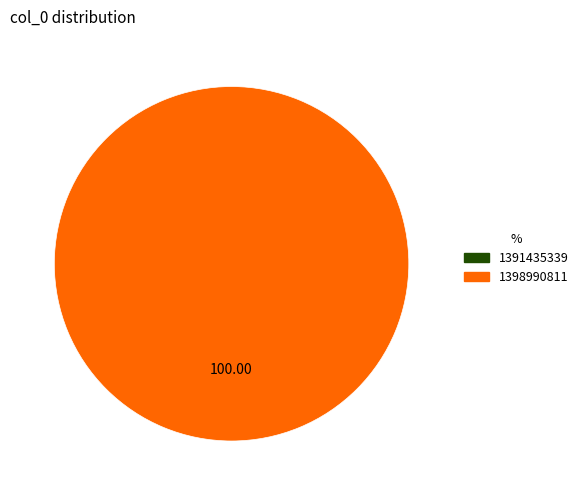

How many slices are in this pie chart?

2